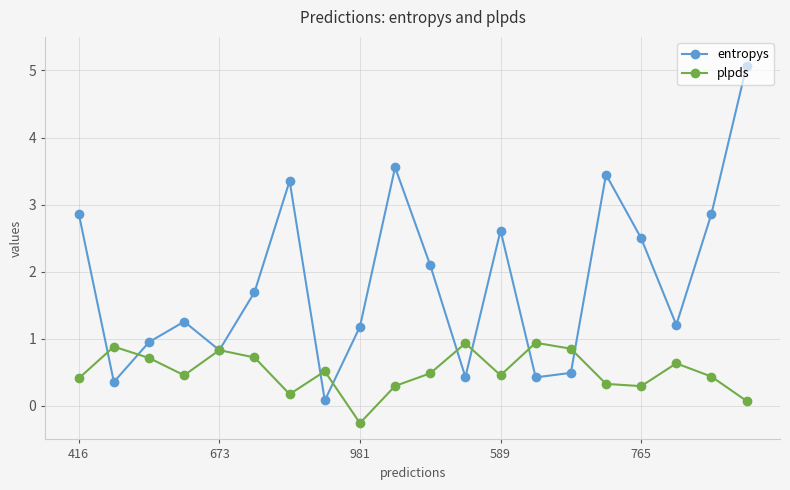

What is the minimum value for plpds?

-0.3